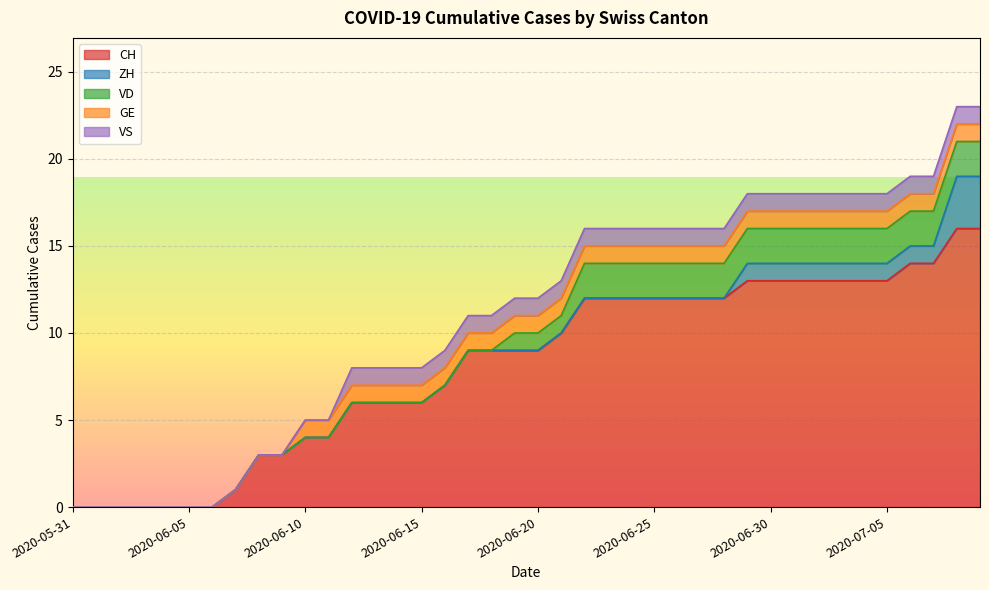

Reading left to right, list all the values displayed in this chart.

CH: 0	0	0	0	0	0	0	1	3	3	4	4	6	6	6	6	7	9	9	9	9	10	12	12	12	12	12	12	12	13	13	13	13	13	13	13	14	14	16	16
ZH: 0	0	0	0	0	0	0	0	0	0	0	0	0	0	0	0	0	0	0	0	0	0	0	0	0	0	0	0	0	1	1	1	1	1	1	1	1	1	3	3
VD: 0	0	0	0	0	0	0	0	0	0	0	0	0	0	0	0	0	0	0	1	1	1	2	2	2	2	2	2	2	2	2	2	2	2	2	2	2	2	2	2
GE: 0	0	0	0	0	0	0	0	0	0	1	1	1	1	1	1	1	1	1	1	1	1	1	1	1	1	1	1	1	1	1	1	1	1	1	1	1	1	1	1
VS: 0	0	0	0	0	0	0	0	0	0	0	0	1	1	1	1	1	1	1	1	1	1	1	1	1	1	1	1	1	1	1	1	1	1	1	1	1	1	1	1